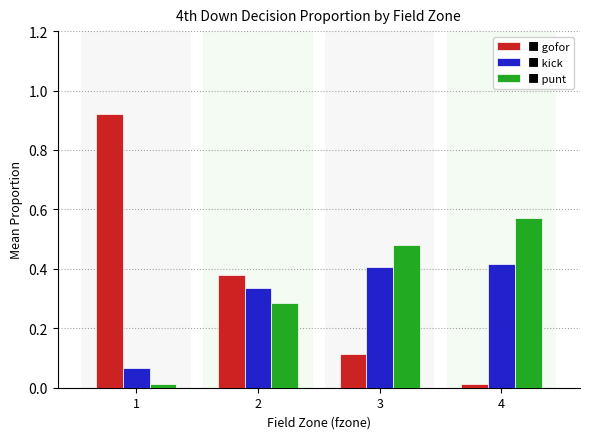

What is the total value across all series at 2?

1.0